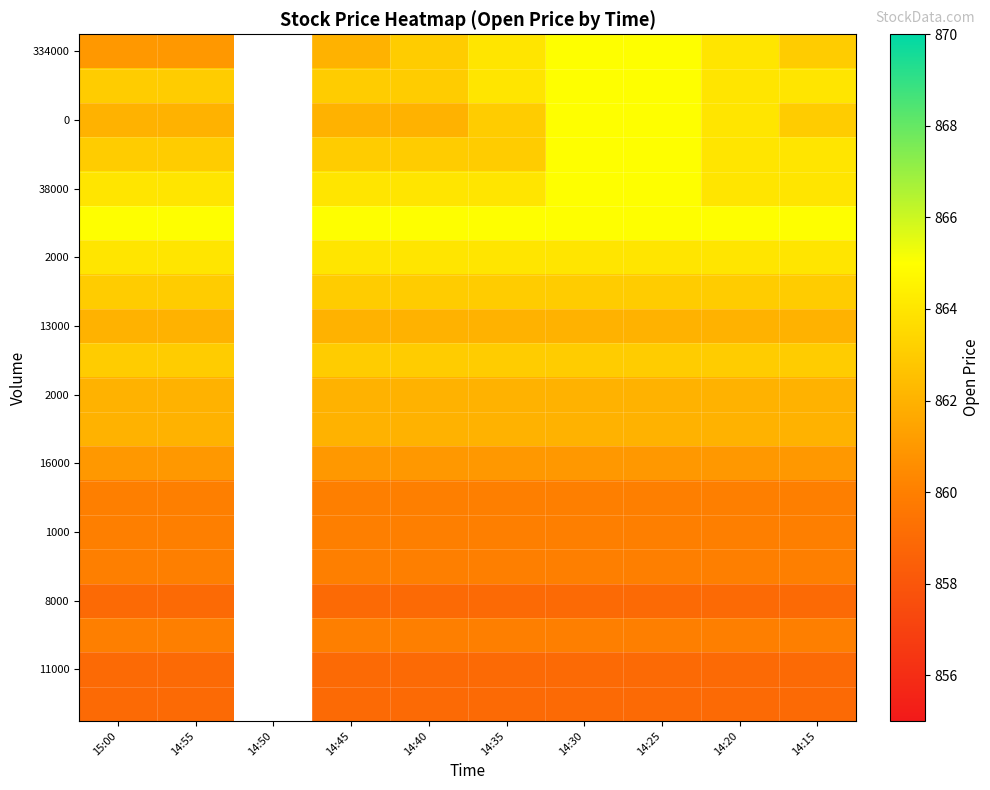

Which label corresponds to the smallest value in the chart?

15:00